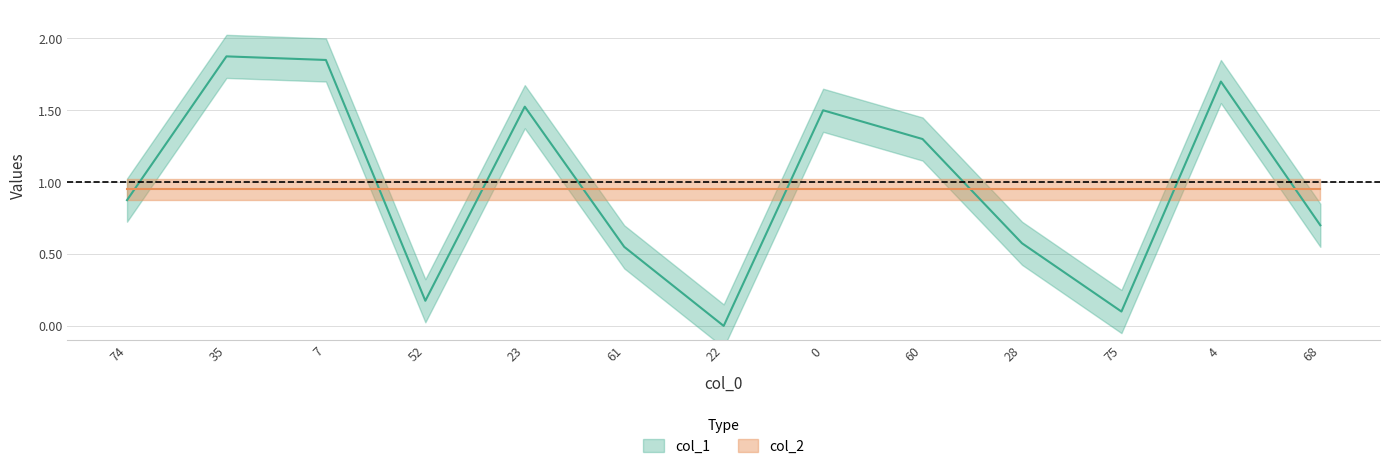

Reading left to right, extract all data points from this chart.

0.9	1.9	1.9	0.2	1.5	0.6	0.0	1.5	1.3	0.6	0.1	1.7	0.7